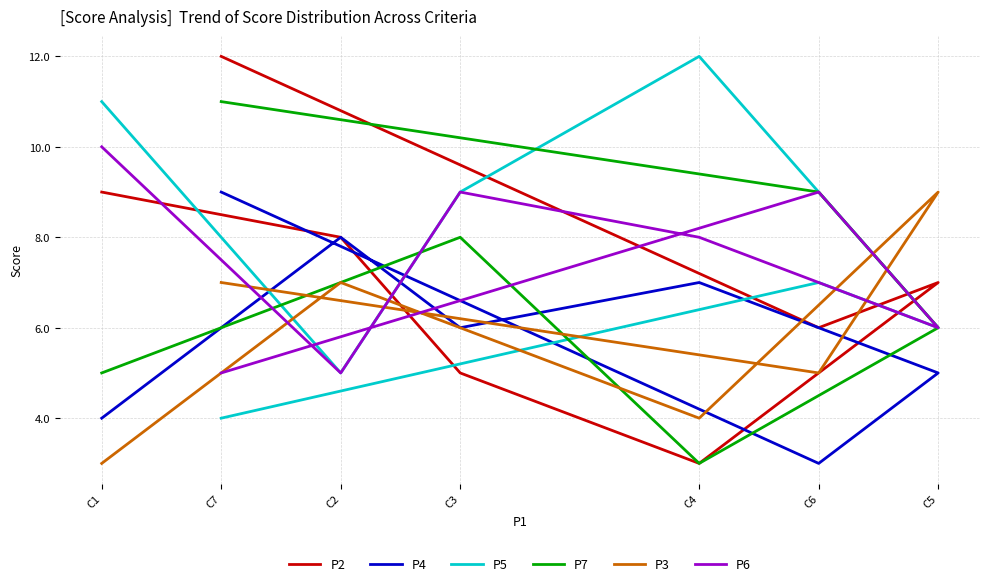

Reading right to left, extract all data points from this chart.

P2: C7=12	C6=6	C5=7	C4=3	C3=5	C2=8	C1=9
P4: C7=9	C6=3	C5=5	C4=7	C3=6	C2=8	C1=4
P5: C7=4	C6=7	C5=6	C4=12	C3=9	C2=5	C1=11
P7: C7=11	C6=9	C5=6	C4=3	C3=8	C2=7	C1=5
P3: C7=7	C6=5	C5=9	C4=4	C3=6	C2=7	C1=3
P6: C7=5	C6=9	C5=6	C4=8	C3=9	C2=5	C1=10